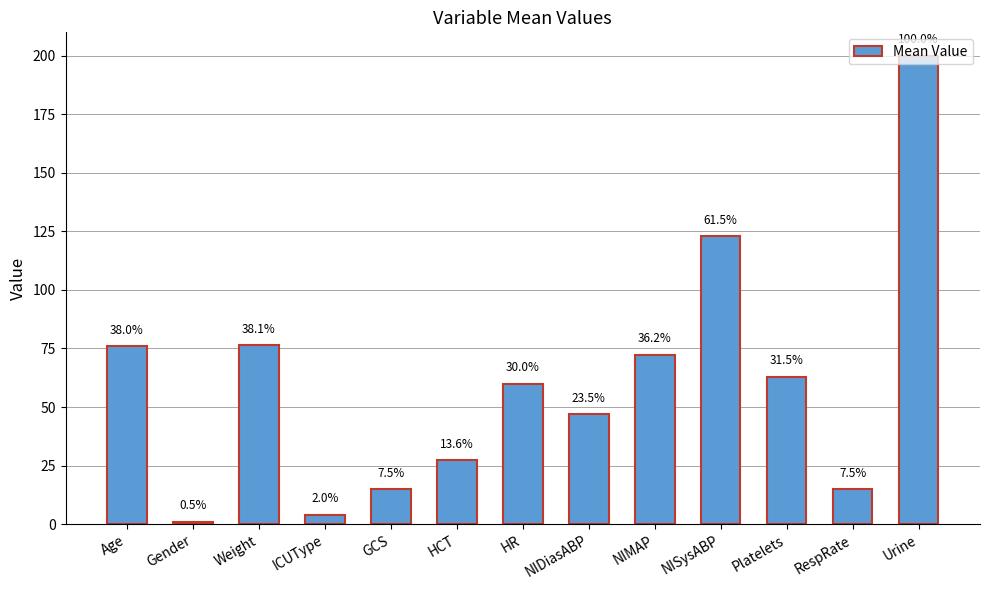

Does the chart contain any negative values?

No